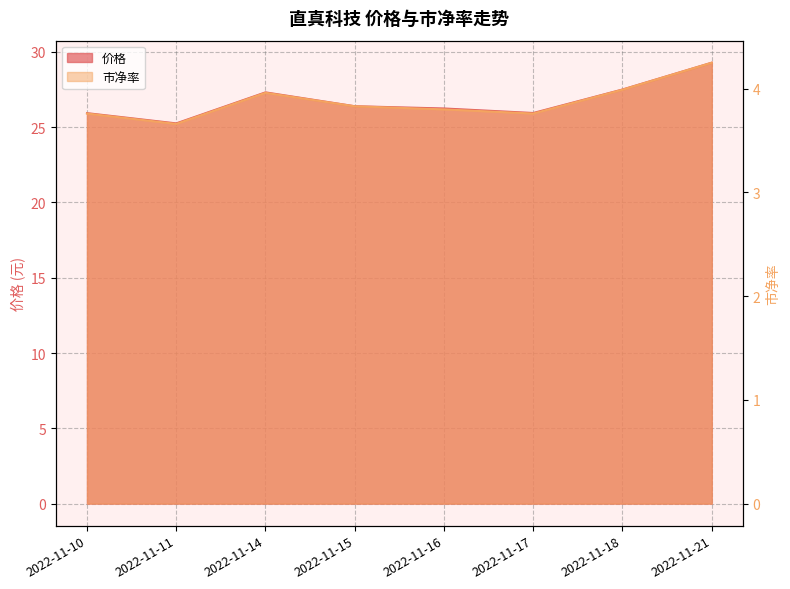

Is it true that 市净率 equals 5.7 at 2022-11-15?

False